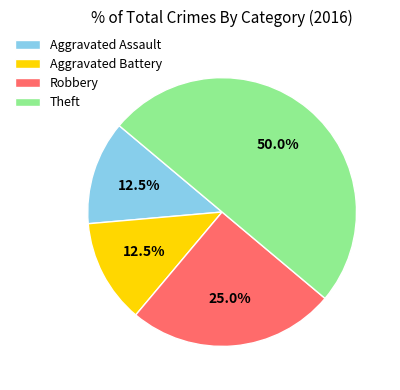

What is the largest slice in the pie chart?

Theft